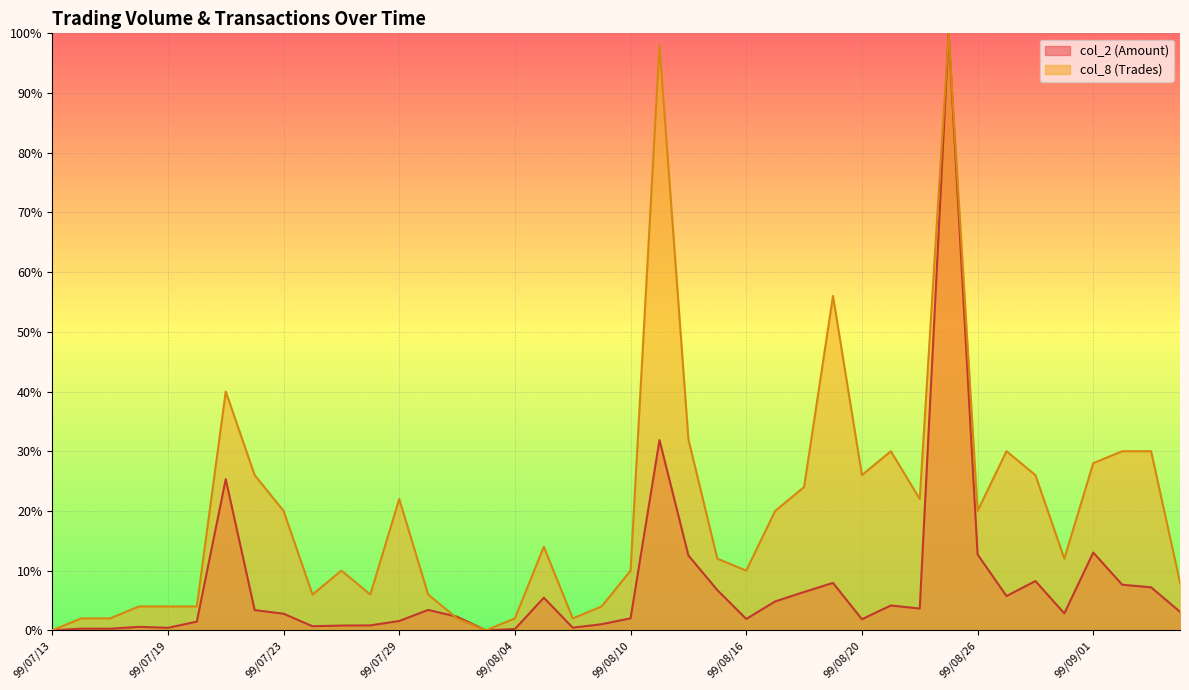

Rank the series by their average value, from highest to lowest.

col_8 (Trades), col_2 (Amount)